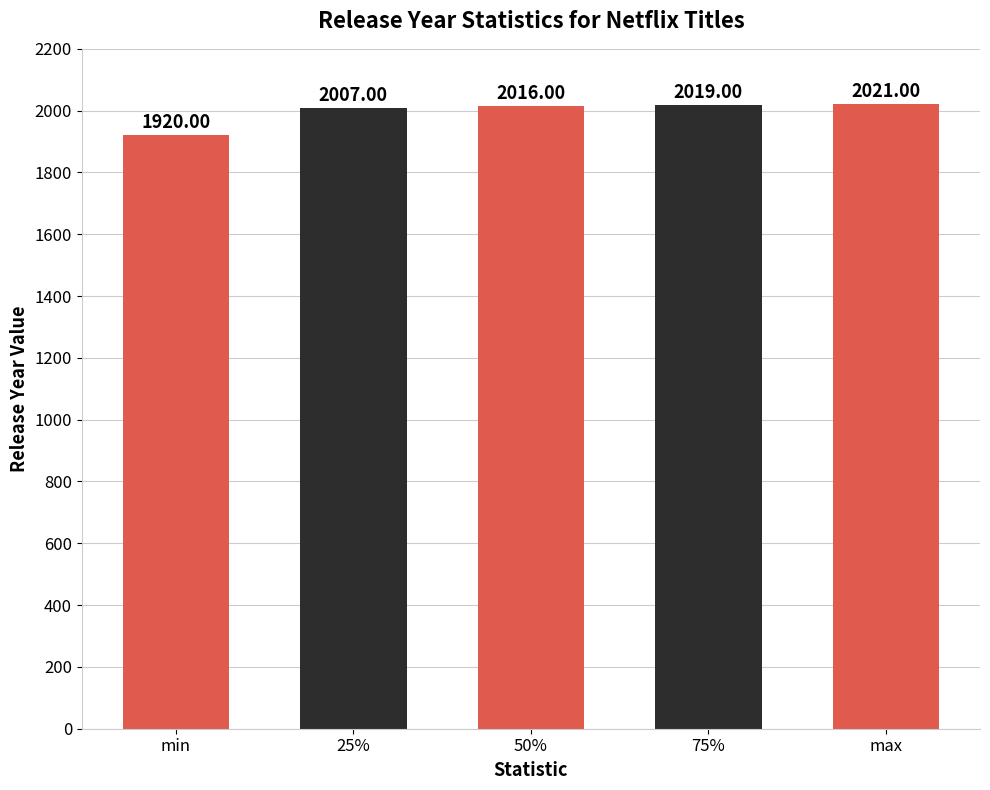

What is the change in value from 25% to max?

+14